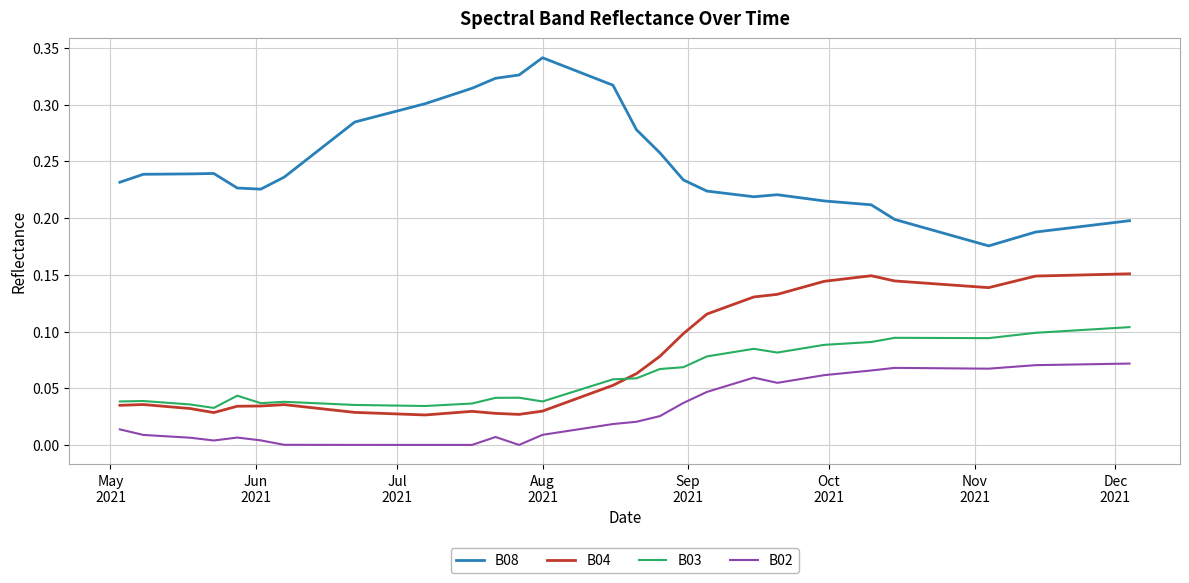

Which series has the largest total across all categories?

B08